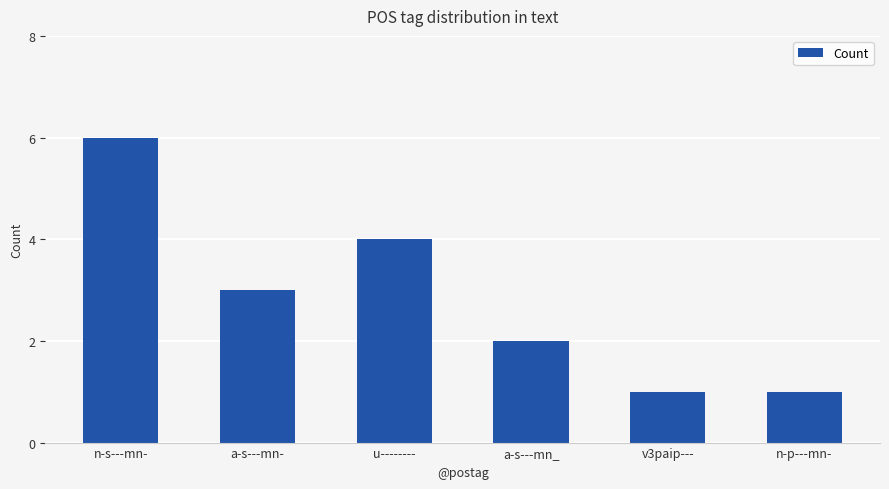

What is the value of the 3rd bar from the left?

4